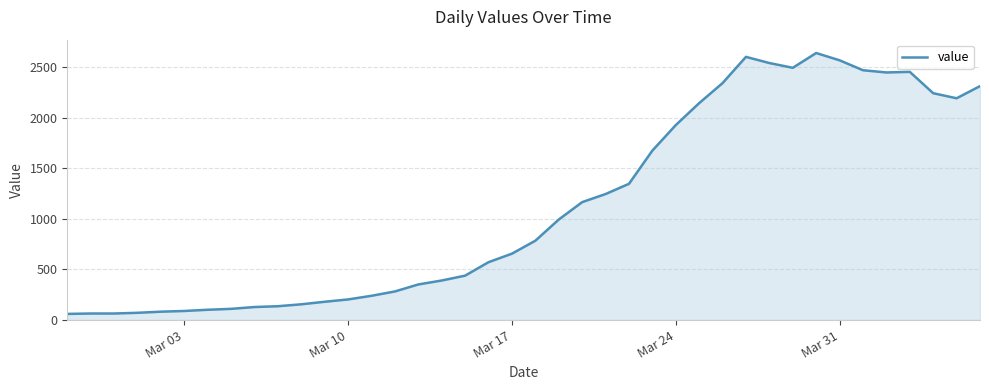

What is the difference between the maximum and minimum values?

2577